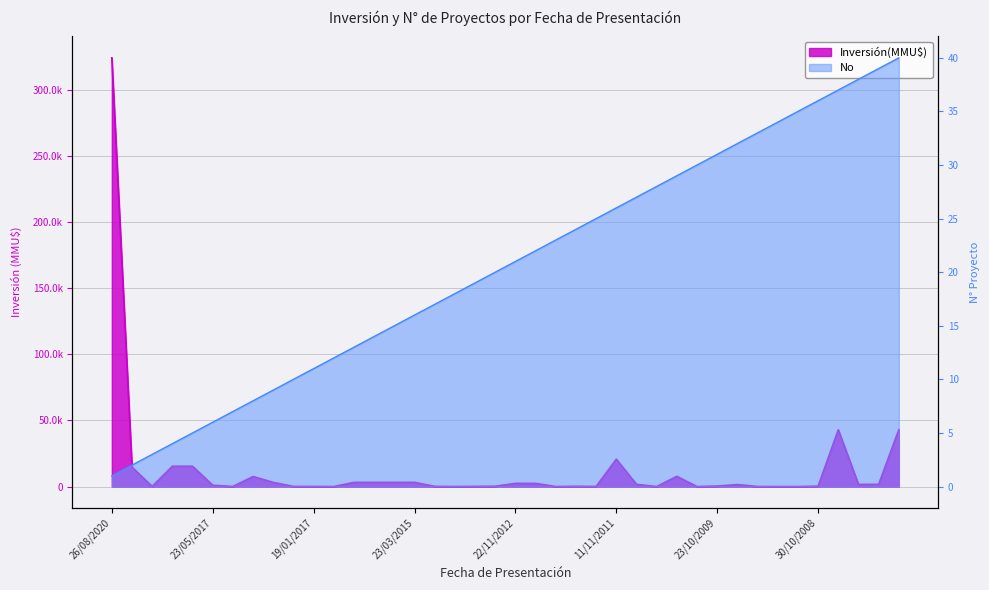

How many interior local valleys does the Inversión(MMU$) series have?

8